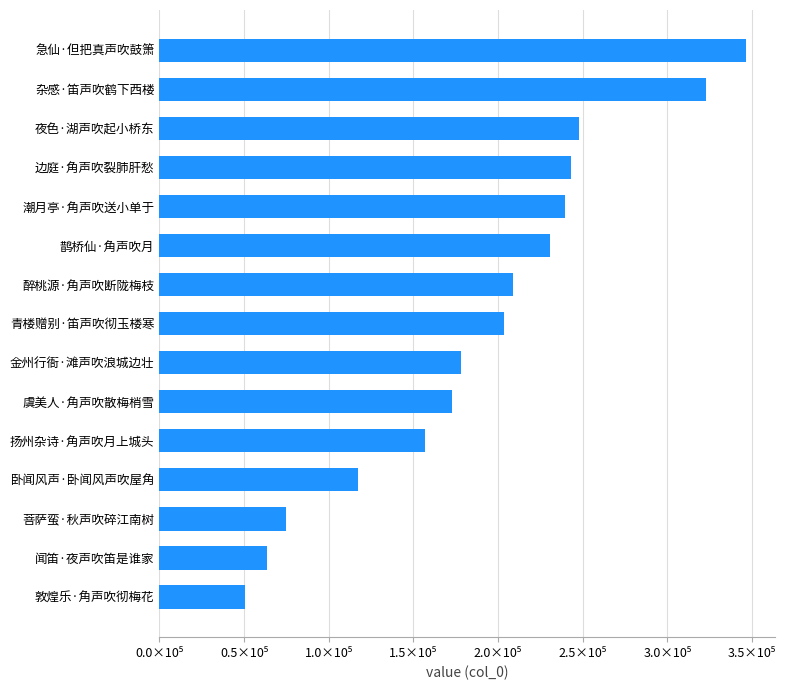

Does the chart contain any negative values?

No